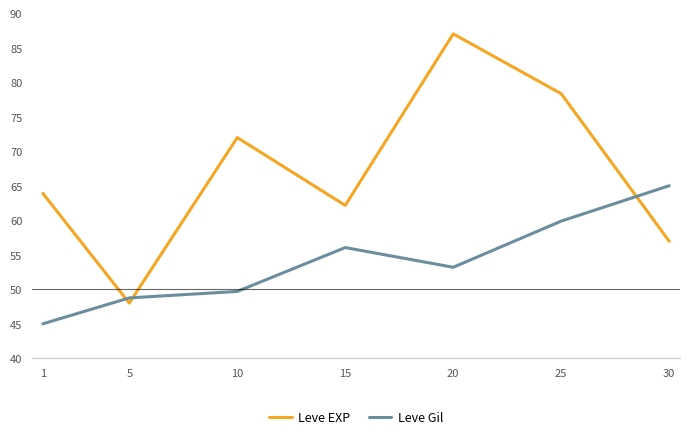

What is the maximum value shown in the chart?

87.0